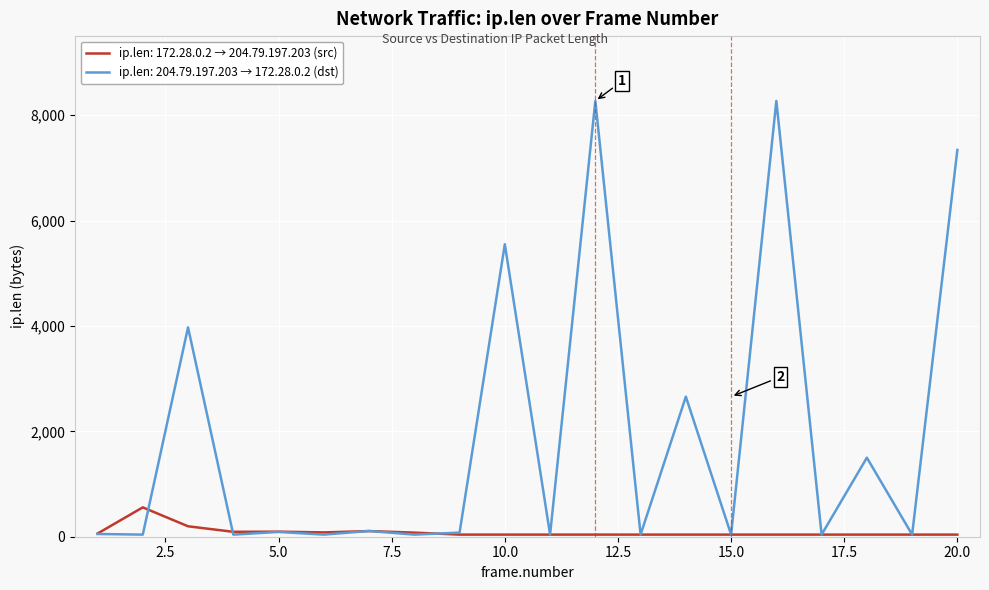

Which series has the largest total across all categories?

ip.len: 204.79.197.203 → 172.28.0.2 (dst)